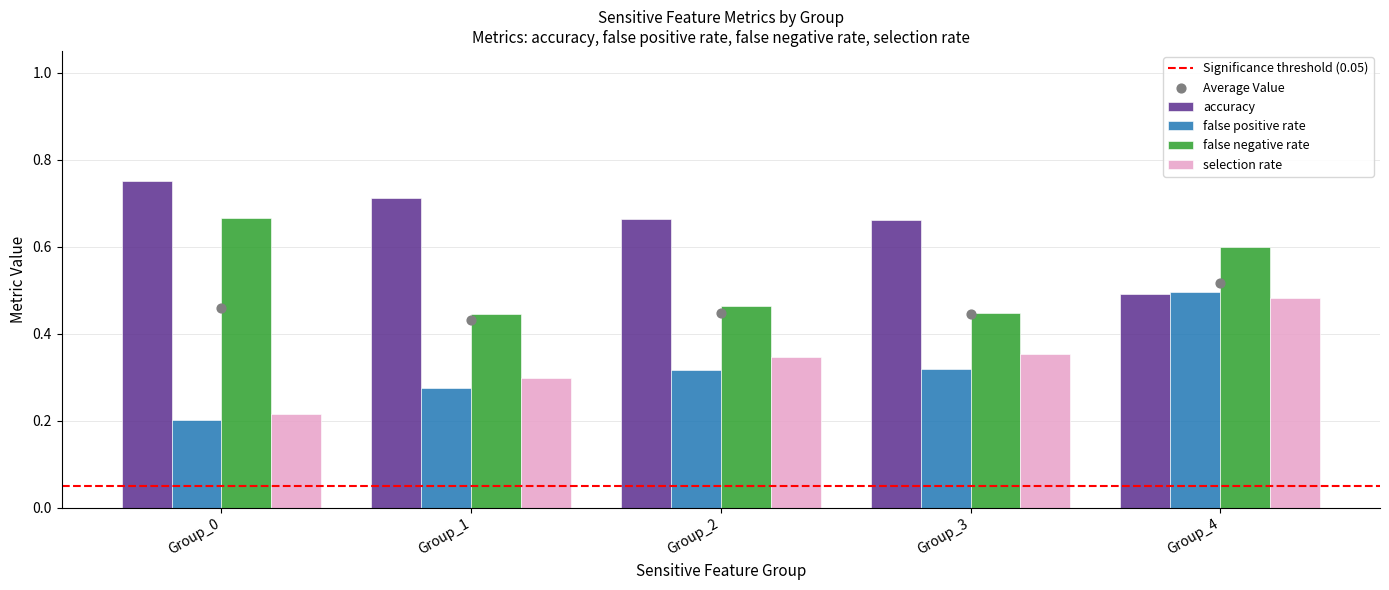

What are all the series names shown in the legend?

accuracy, false positive rate, false negative rate, selection rate